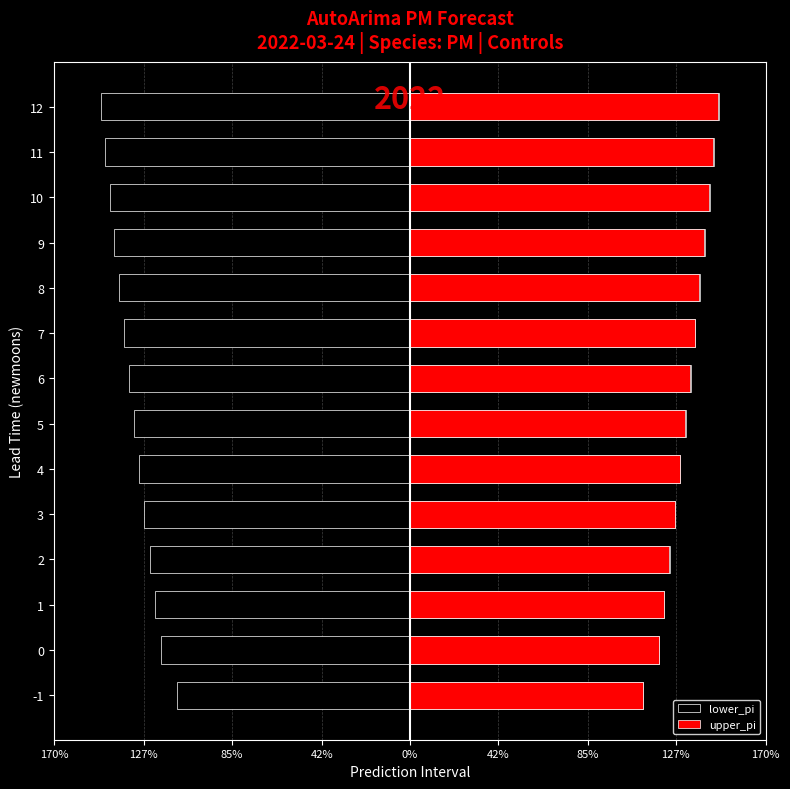

The upper_pi series shows 1.9 at 0. True or false?

False